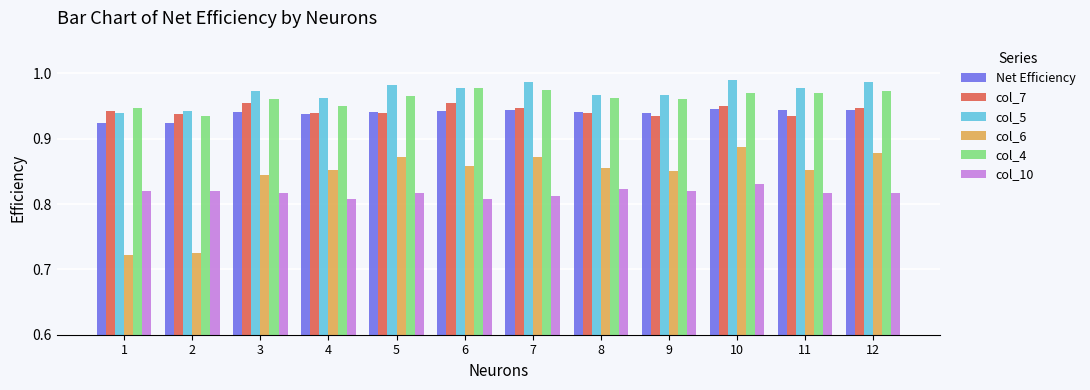

Count the col_5 values in the range 0 to 1.

12